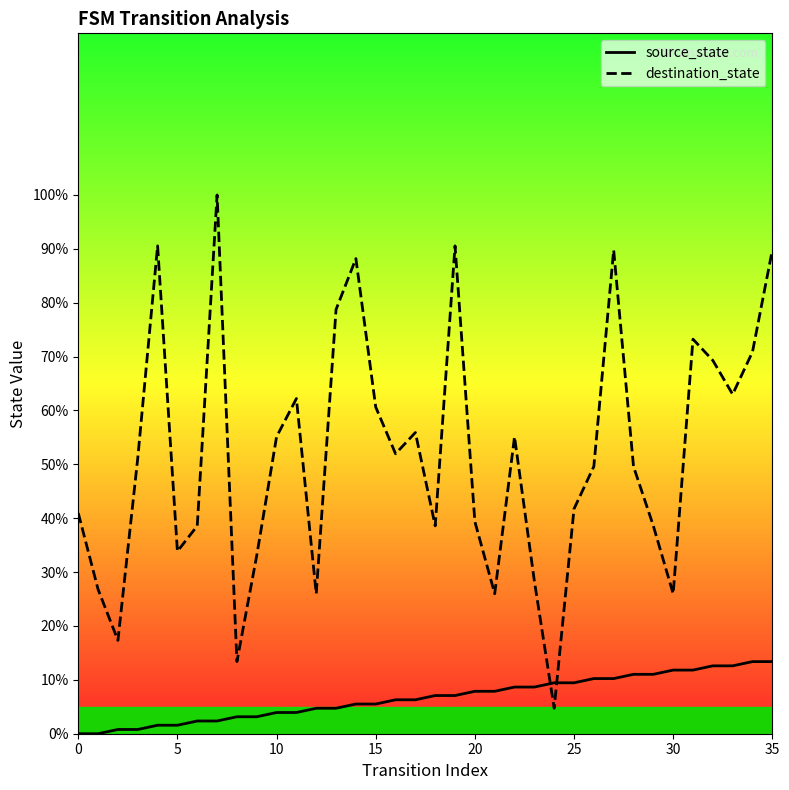

True or false: source_state has a value of 9.4 at 24.

True